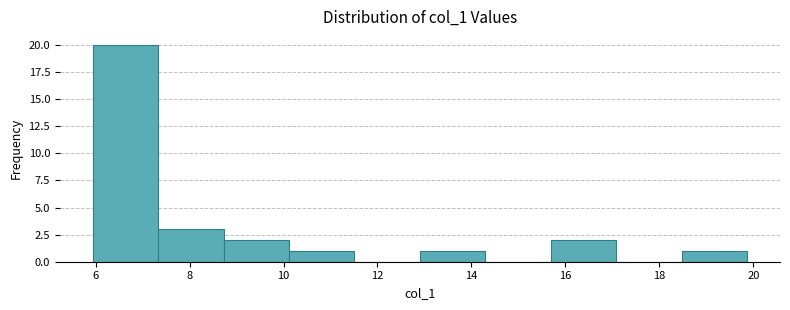

Which range on the x-axis has the tallest bar?

6.0 to 7.4